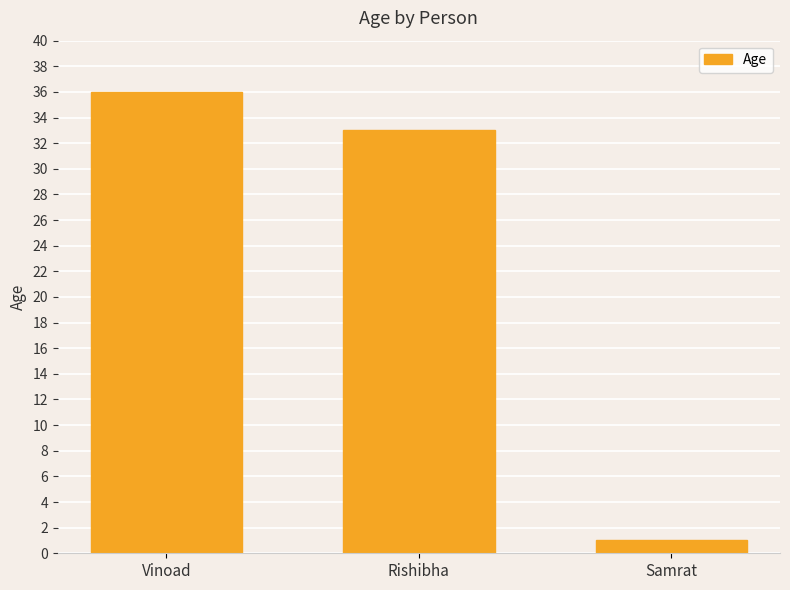

What is the difference between the second highest and minimum values?

32